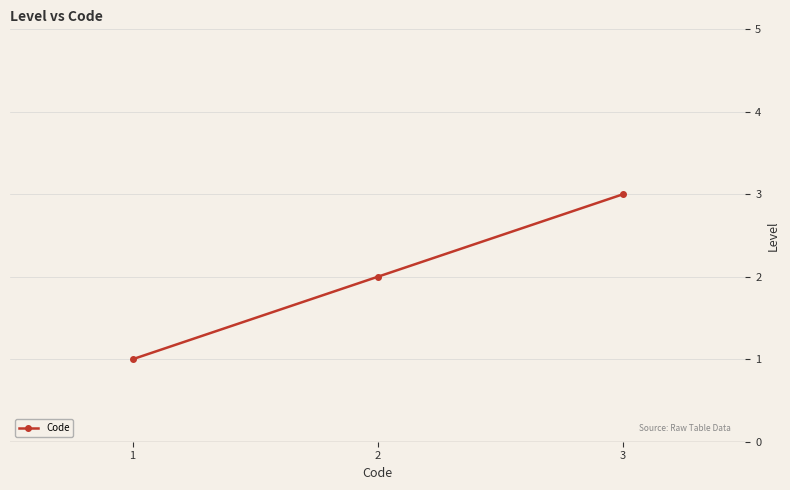

What is the value of the 3rd point from the left?

3